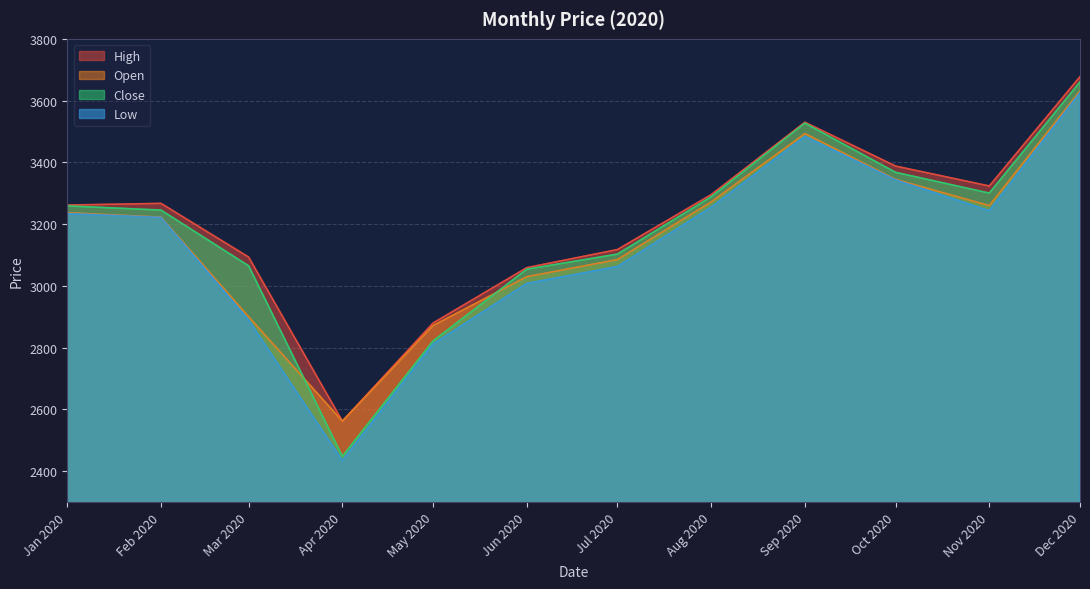

What is the difference between the highest and lowest values at Mar 2020?

204.0